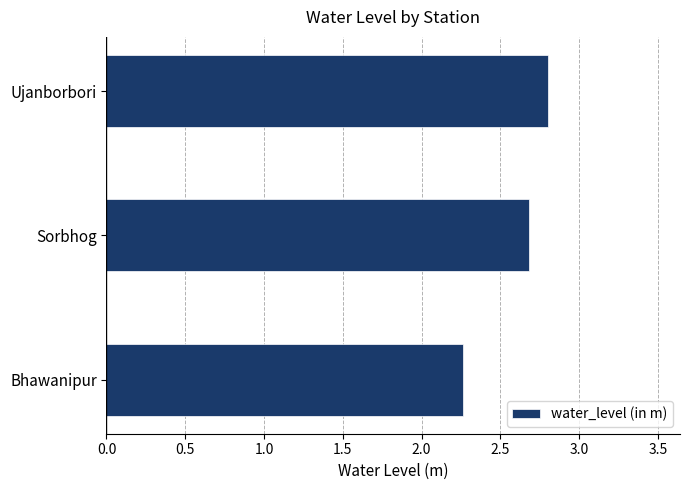

List the labels in order of value, largest first.

Ujanborbori, Sorbhog, Bhawanipur